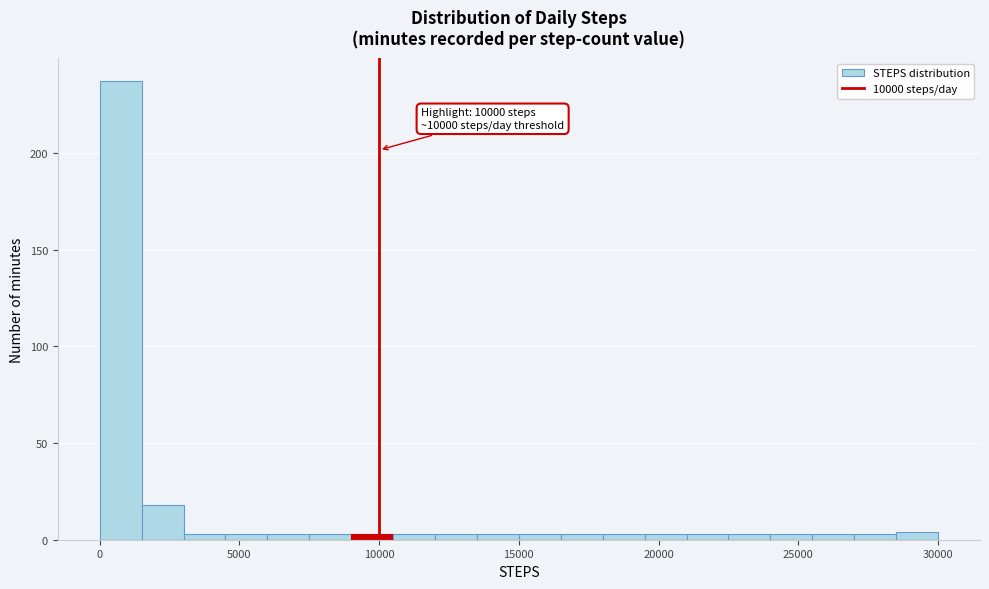

Around what value on the x-axis is the tallest bar? Give the approximate position of its centre, as read against the axis.

1000